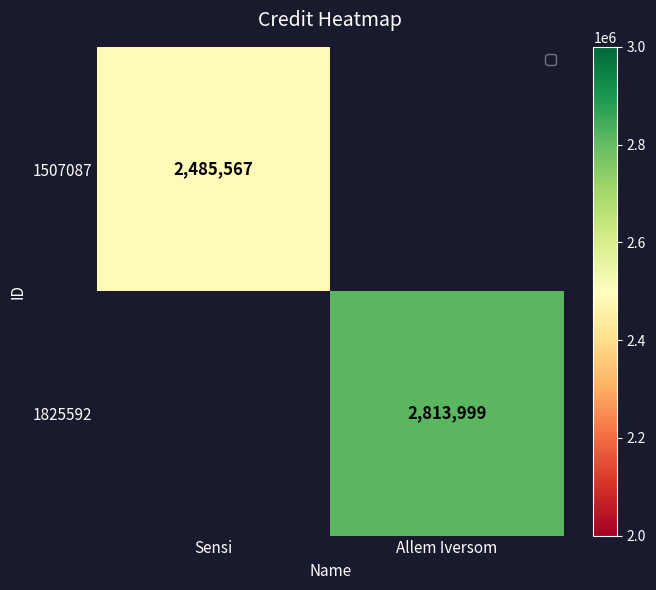

True or false: 1825592 has a value of 1519769 at Allem Iversom.

False